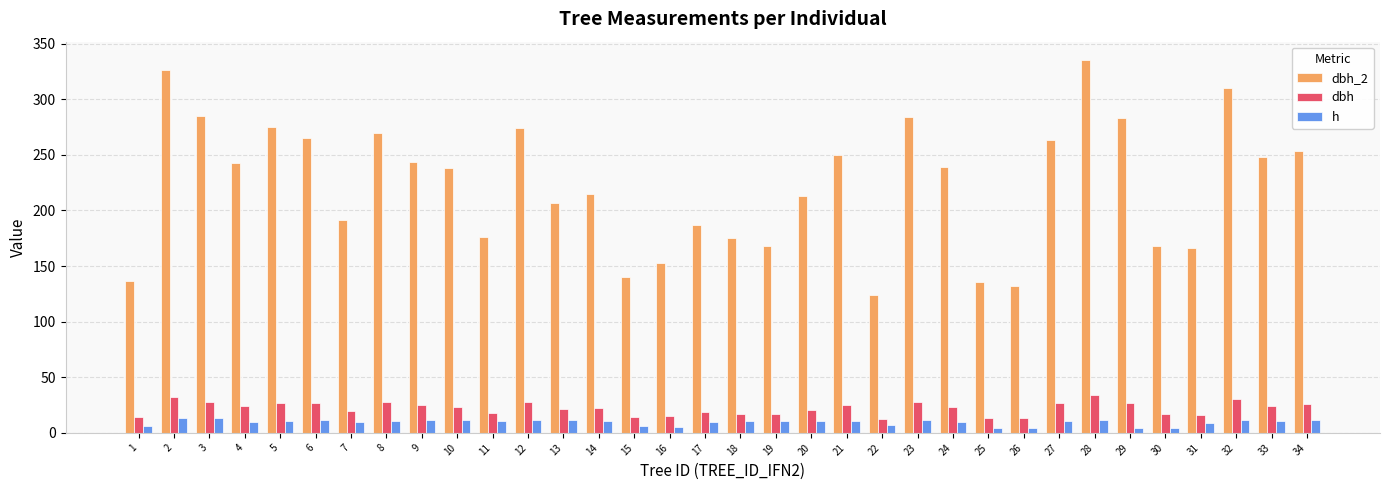

Count the number of categories in the chart.

34